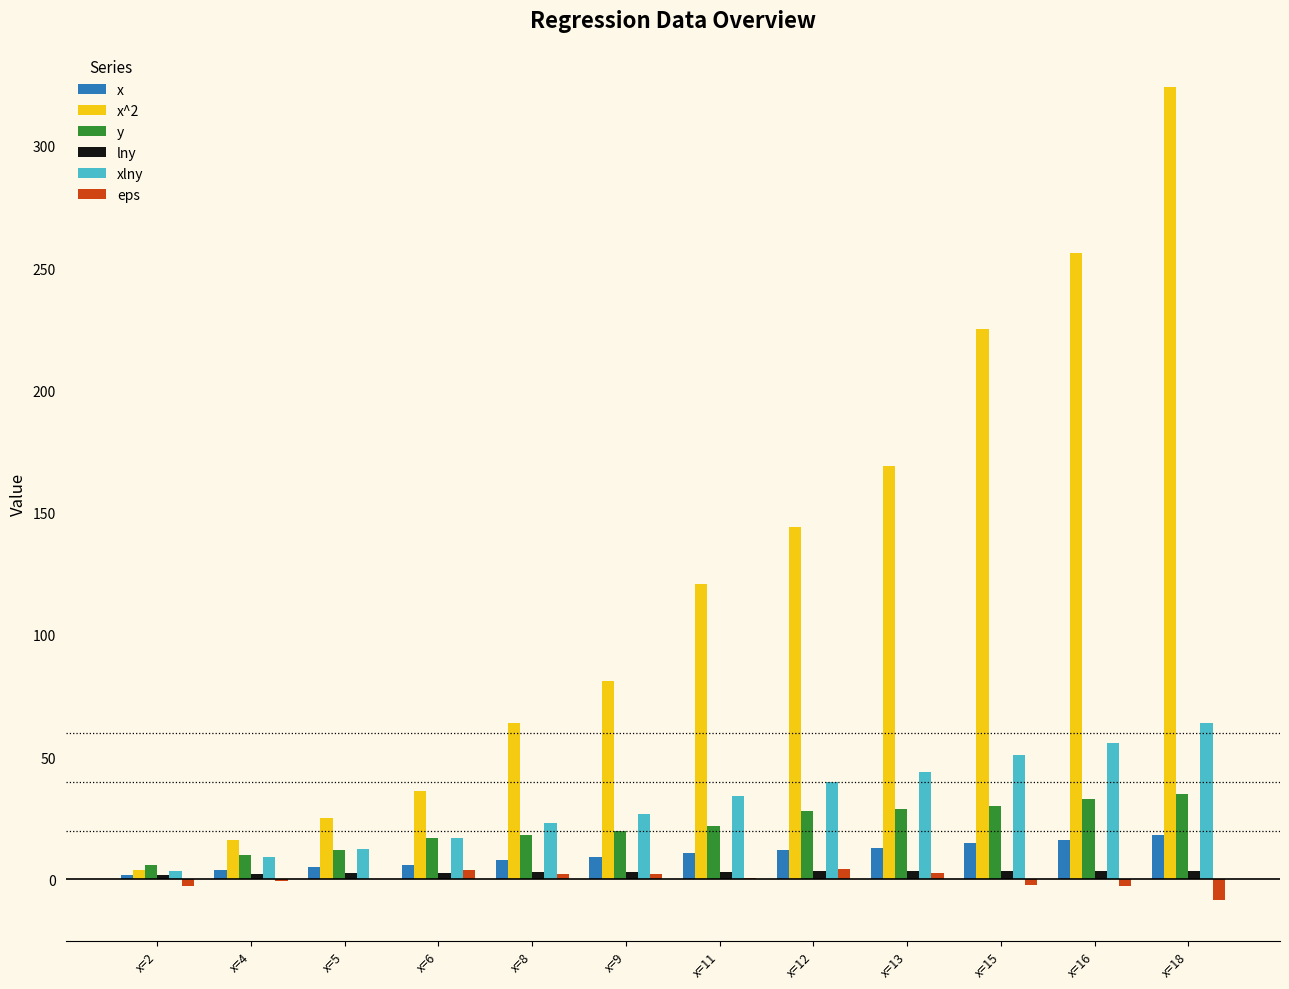

At which category is the sum across all series the highest?

x=18